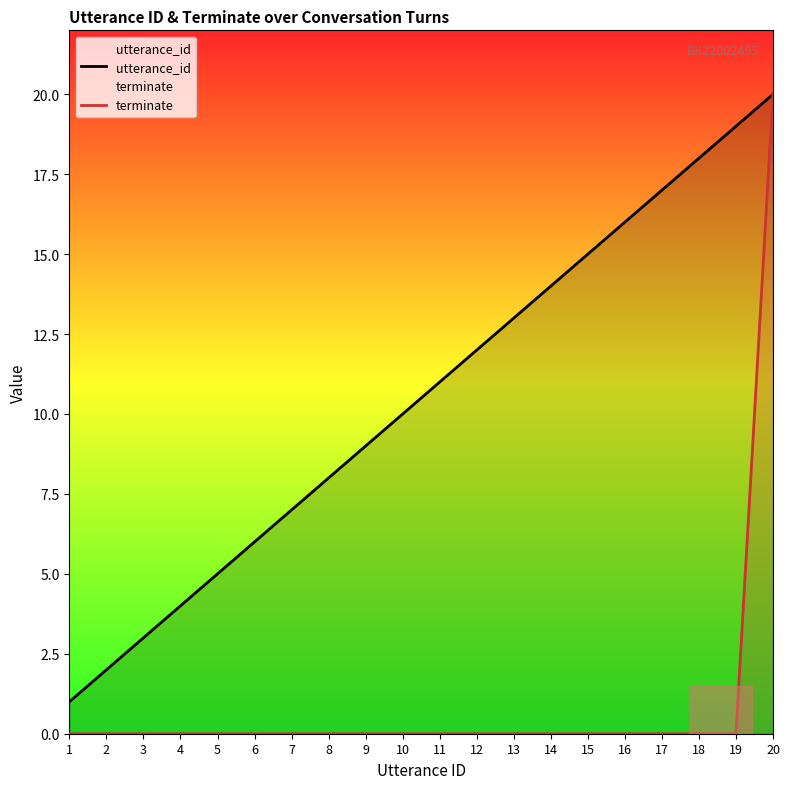

What is the maximum value shown in the chart?

20